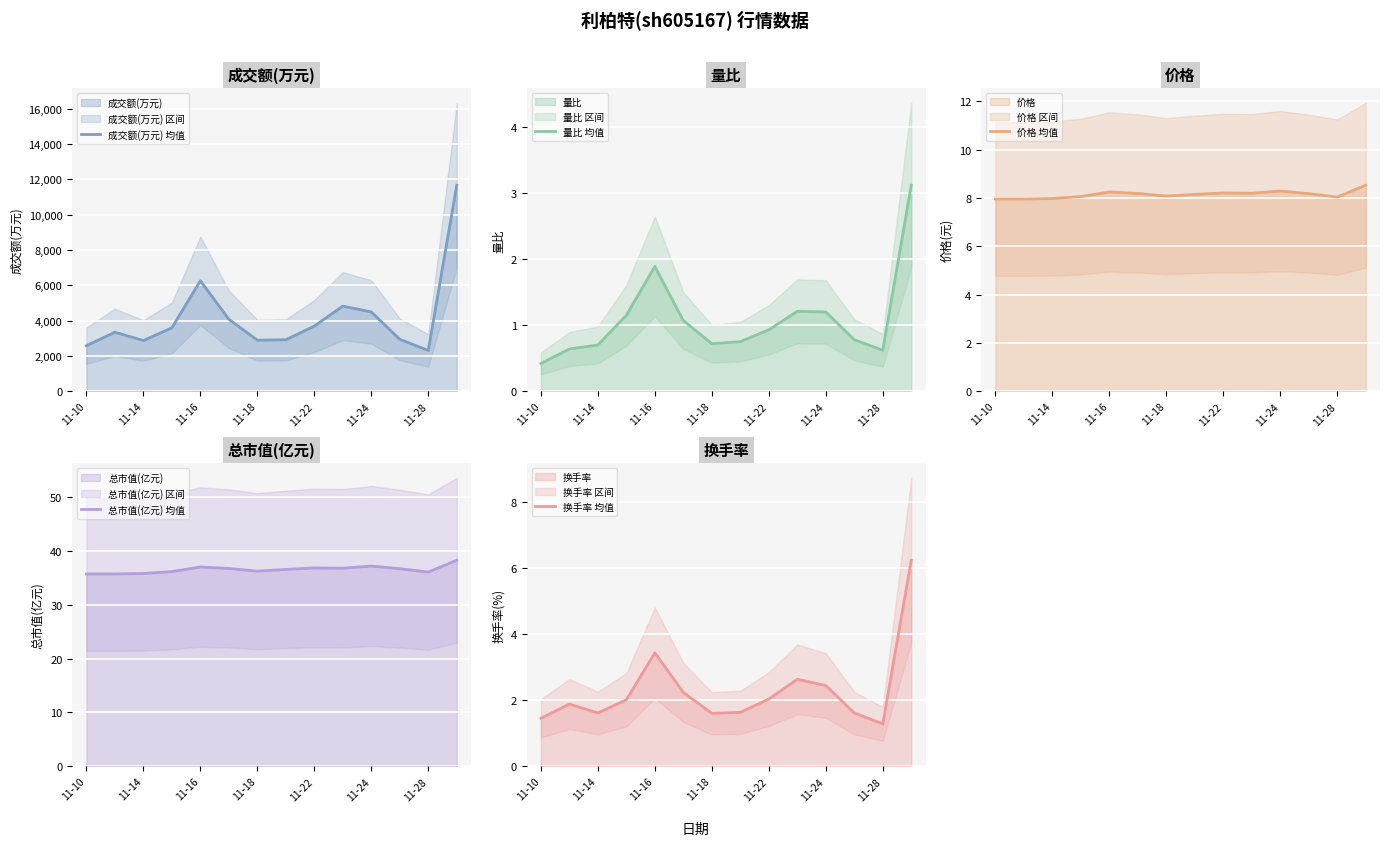

Which series has the largest range (max minus min)?

成交额(万元) 均值